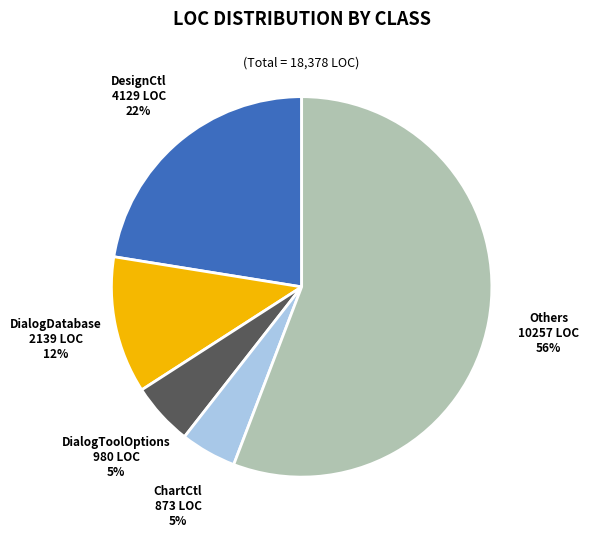

To the nearest percent, what is the difference between the largest and smallest slice percentages?

51%